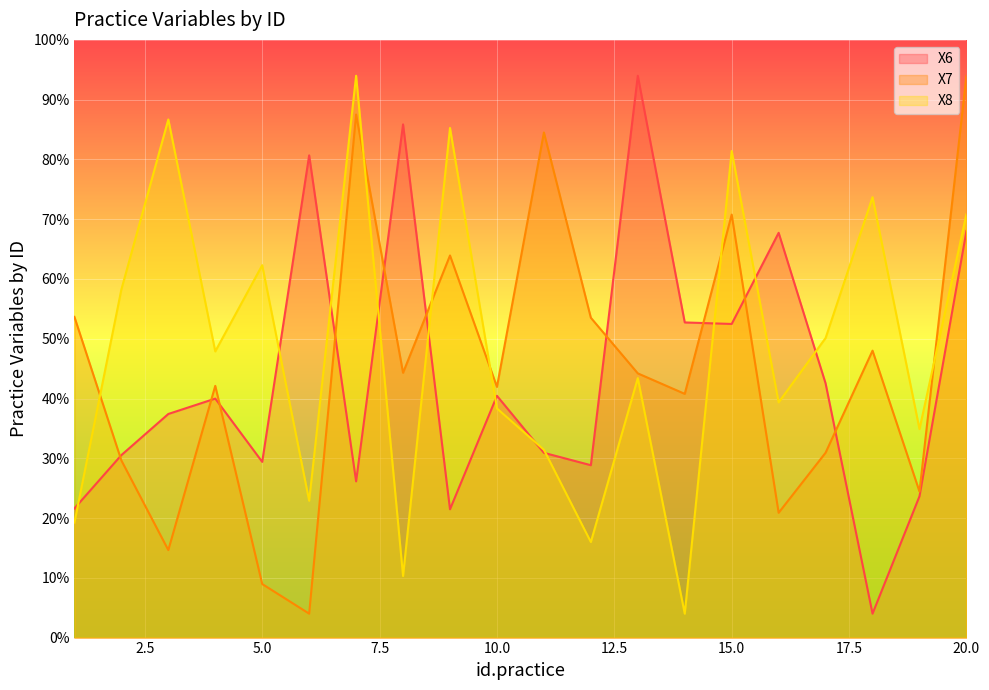

At which label does X7 reach its minimum?

6